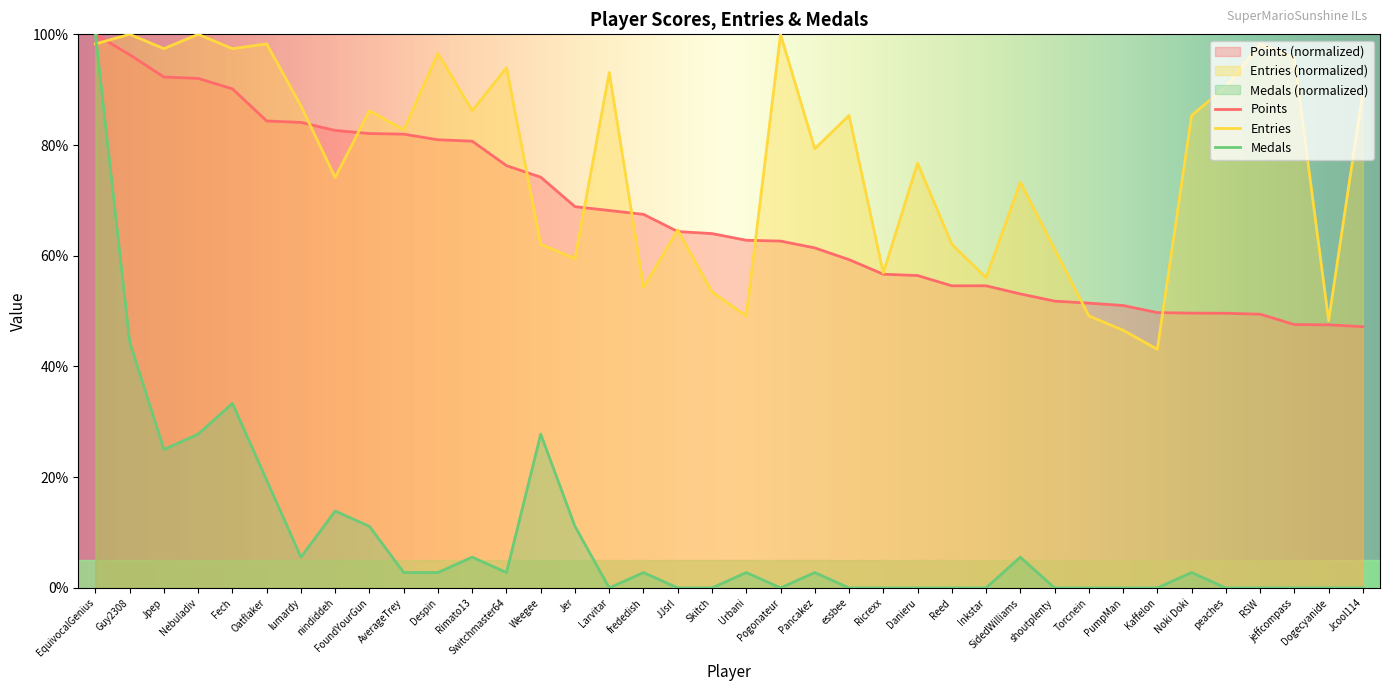

At which category is the sum across all series the highest?

EquivocalGenius